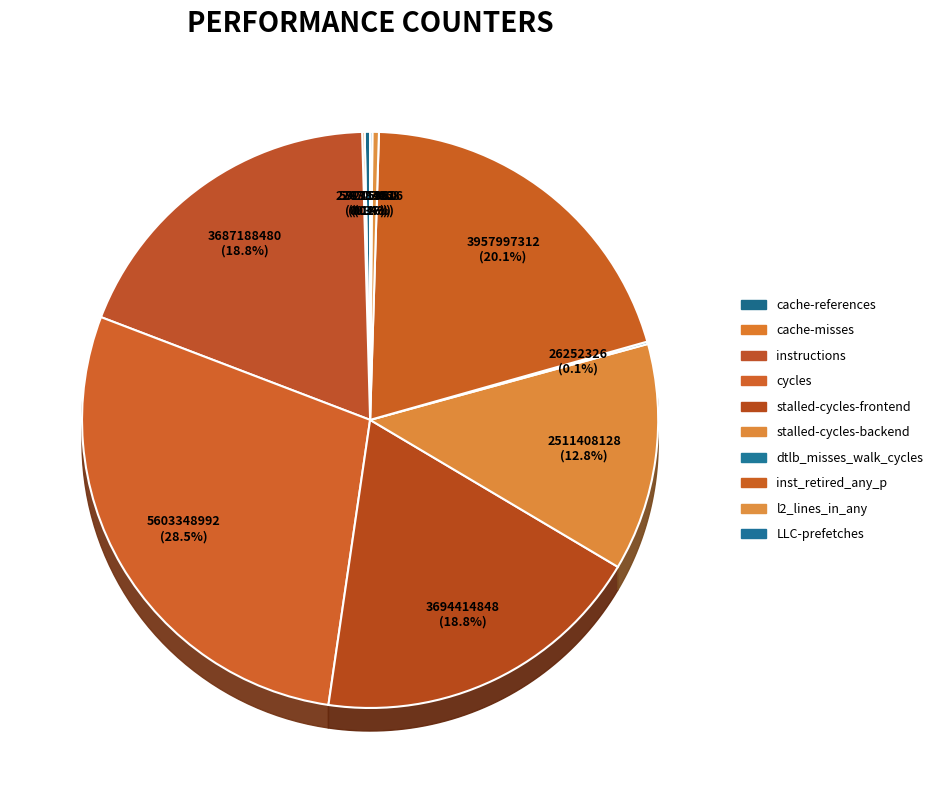

How many slices are in this pie chart?

10